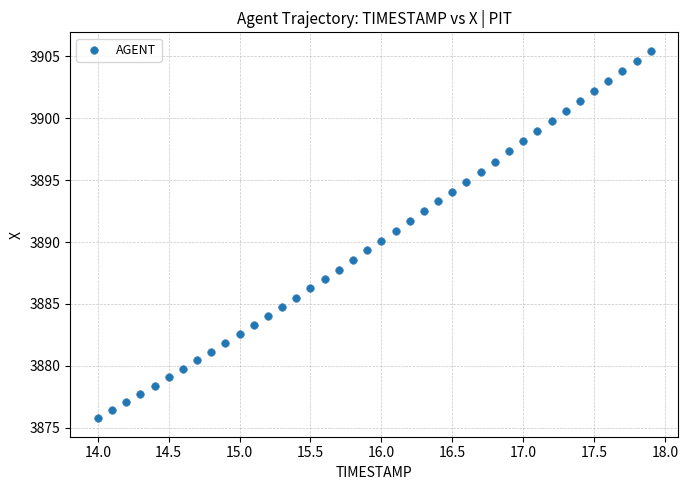

What is the range of X values (max minus min)?

3.9